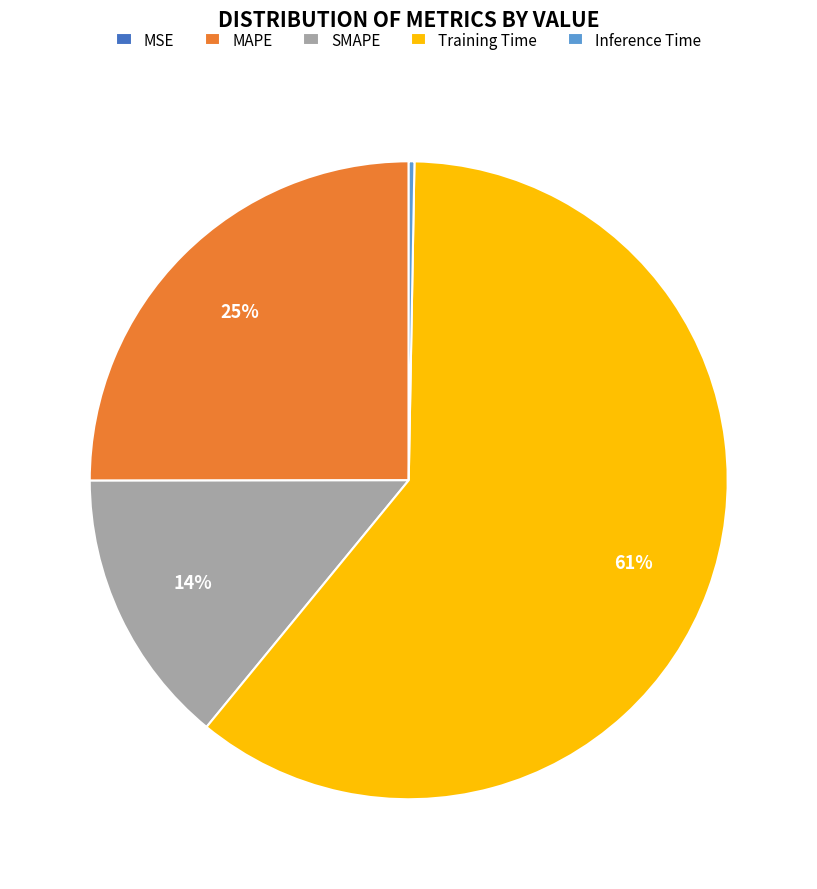

True or false: MAPE accounts for 25% of the total.

True